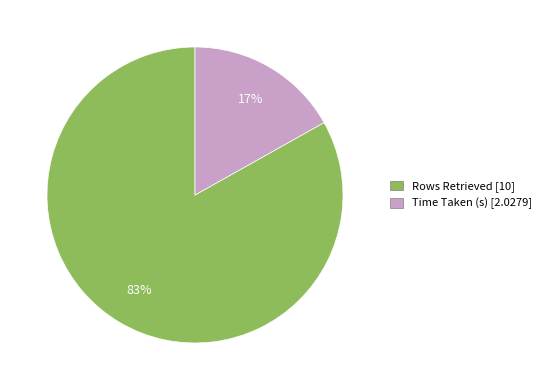

How many segments does this pie chart have?

2